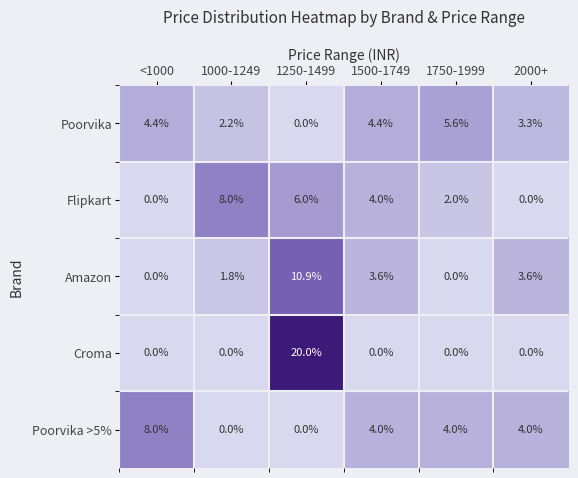

What is the difference between the maximum and minimum values in the Amazon series?

10.9